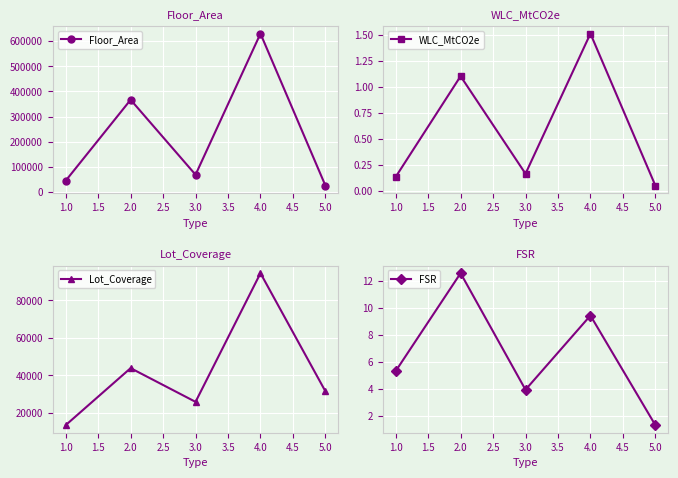

Rank the categories by Floor_Area value from lowest to highest.

5.0, 1.0, 3.0, 2.0, 4.0